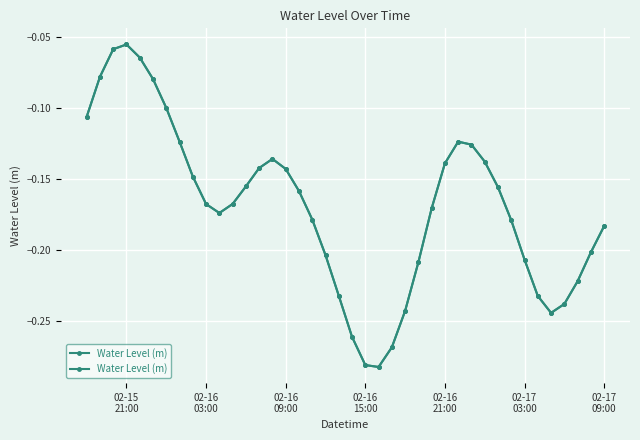

How many points are higher than both their immediate neighbors (excluding endpoints)?

3